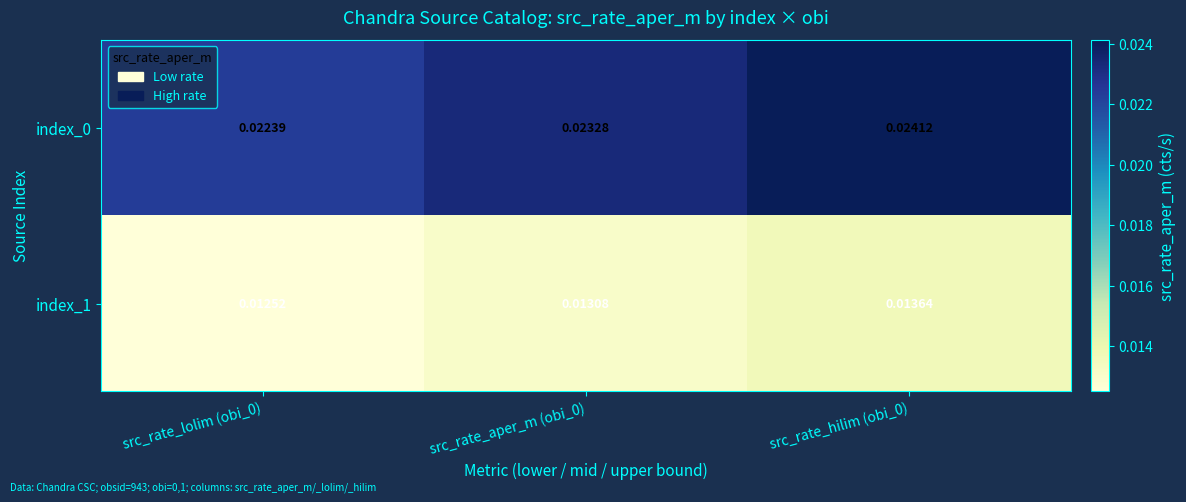

Is the value of index_0 at src_rate_aper_m (obi_0) greater than the value of index_1 at src_rate_aper_m (obi_0)?

Yes